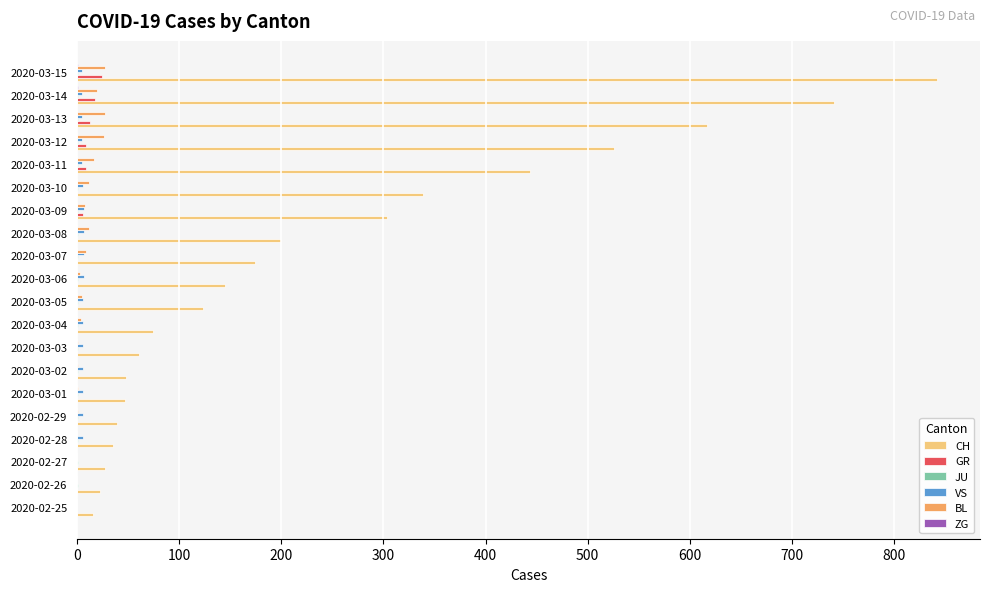

Which series has the largest total across all categories?

CH